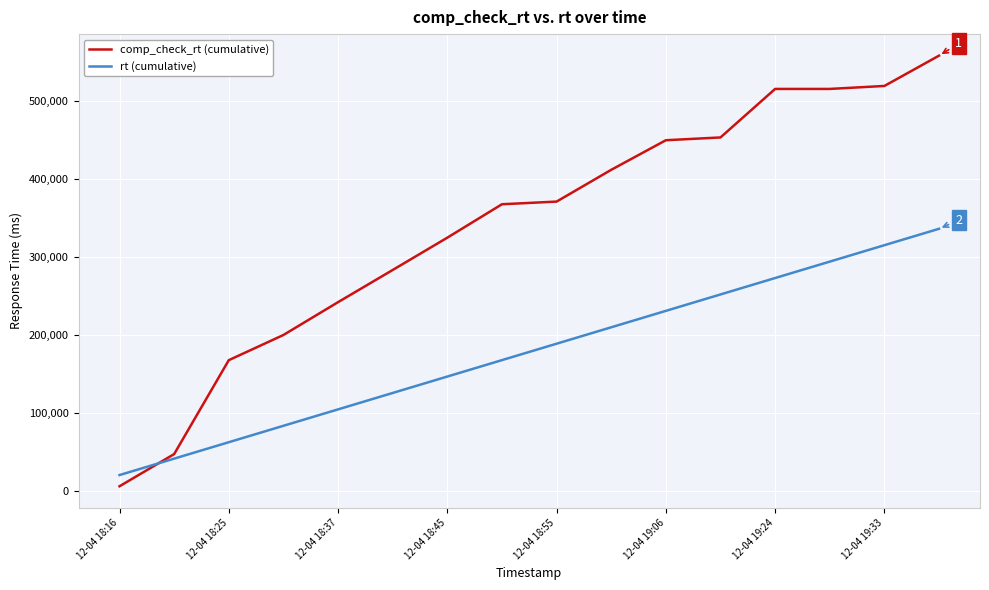

Which series has the largest total across all categories?

comp_check_rt (cumulative)